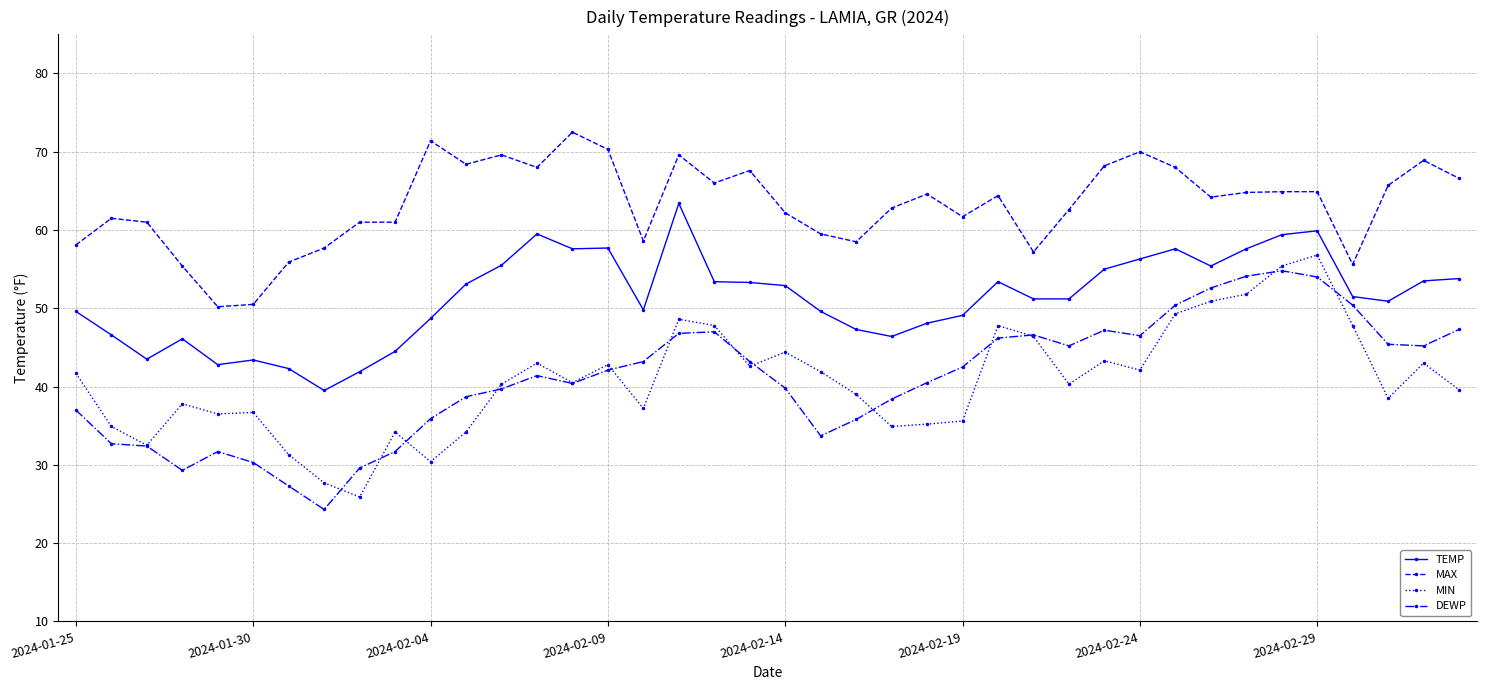

List the series in order of their peak value, highest first.

MAX, TEMP, MIN, DEWP